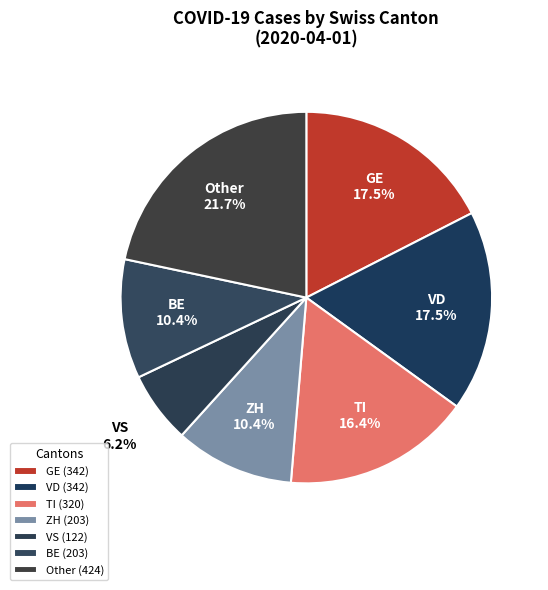

To the nearest percent, what is the average slice percentage?

14%